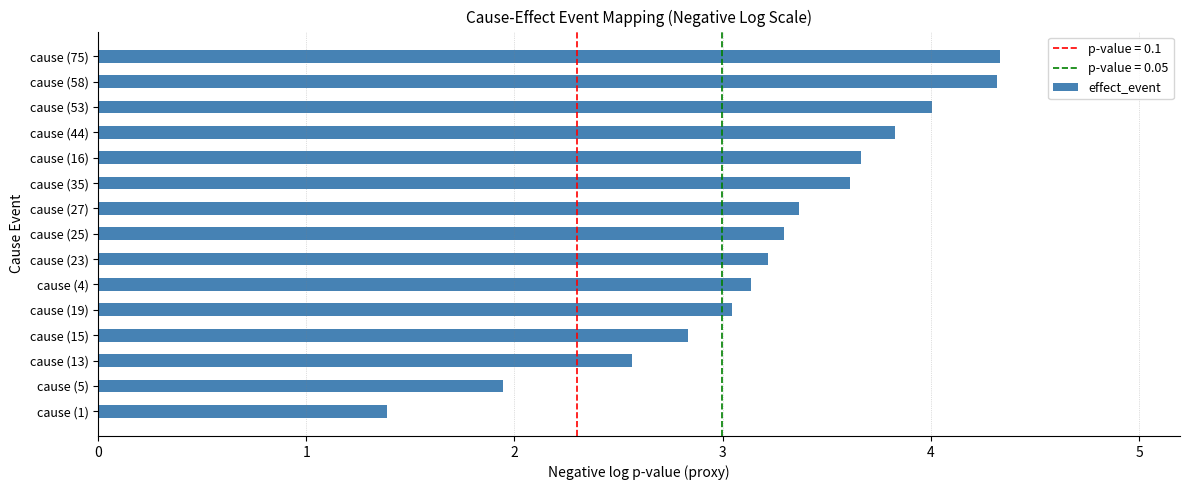

What is the difference between the maximum and minimum values?

2.9